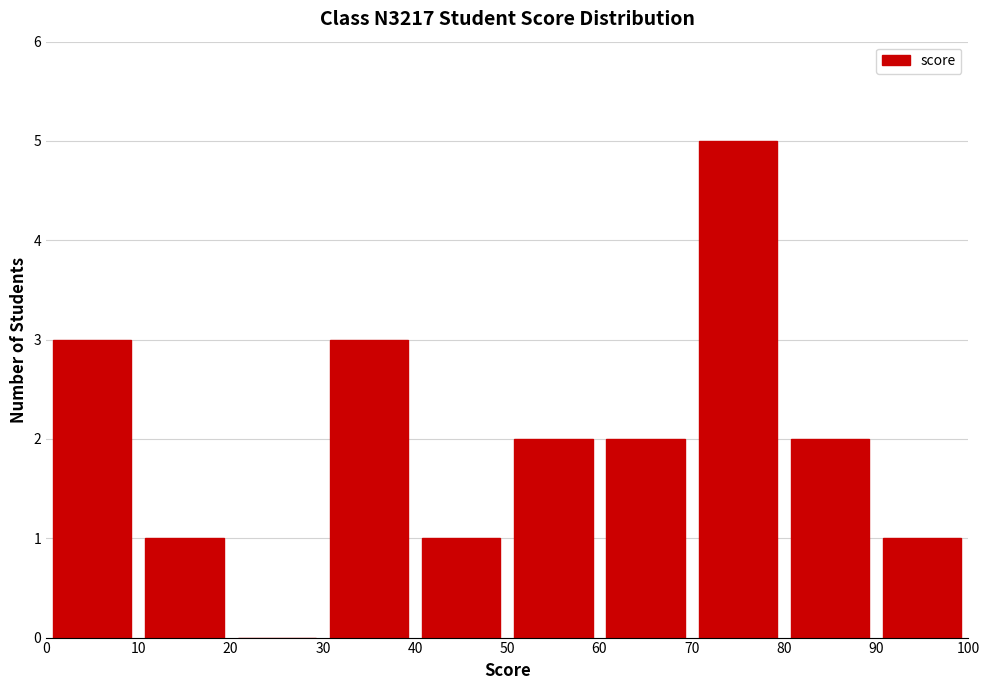

Over which range of the x-axis is the bar tallest?

70 to 80